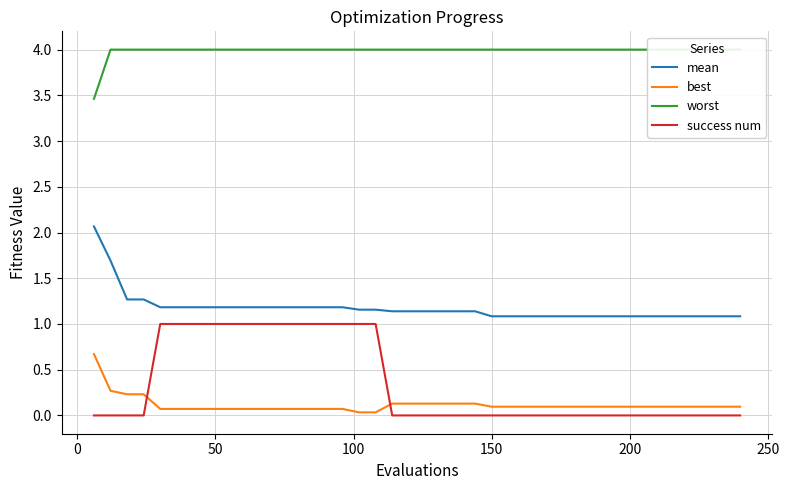

What is the maximum value shown in the chart?

4.0